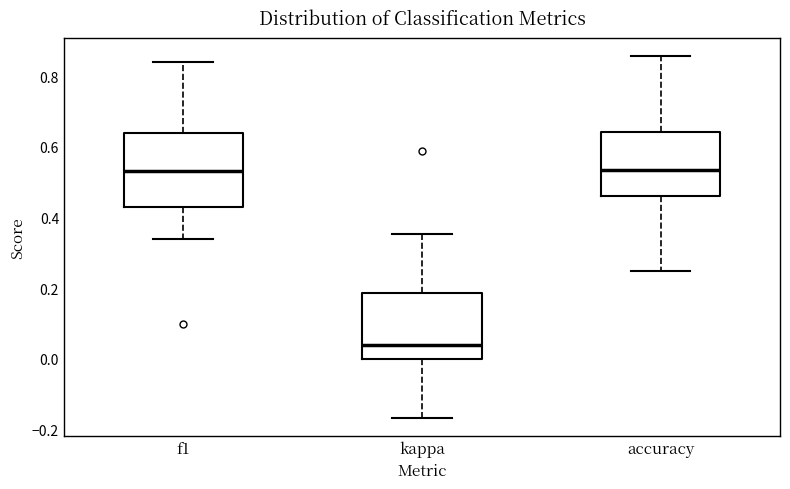

Which box's median line is the lowest?

kappa